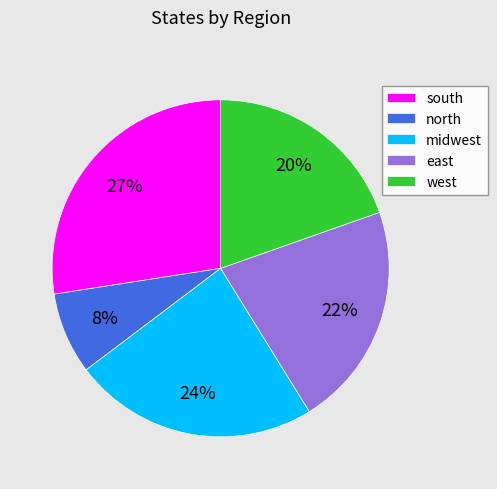

Does midwest represent more than half of the total?

No